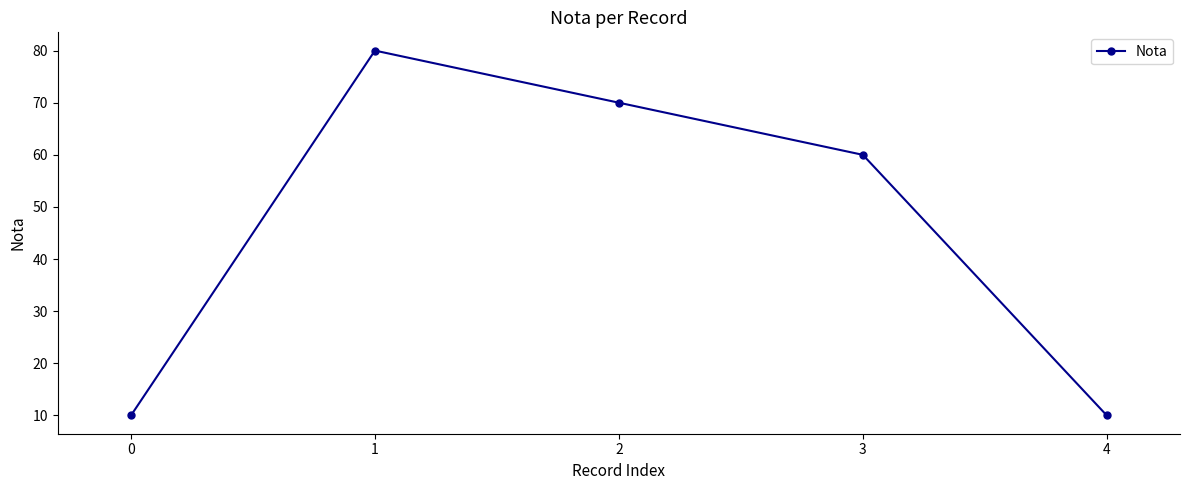

Approximately how many times larger is the value at 2 compared to 4?

7.0